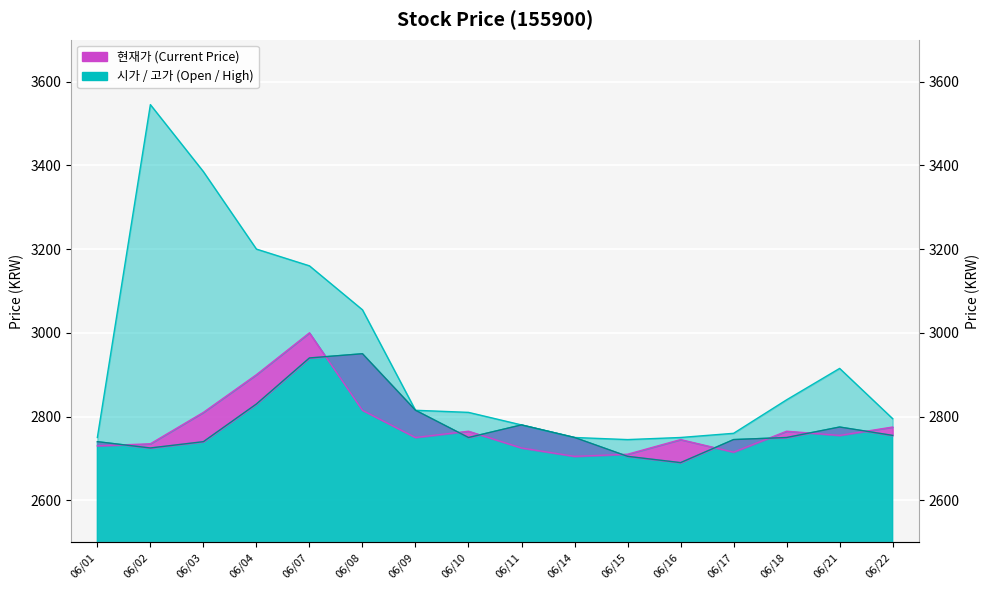

What is the value of the 현재가 point at the 7th from the left?

2750